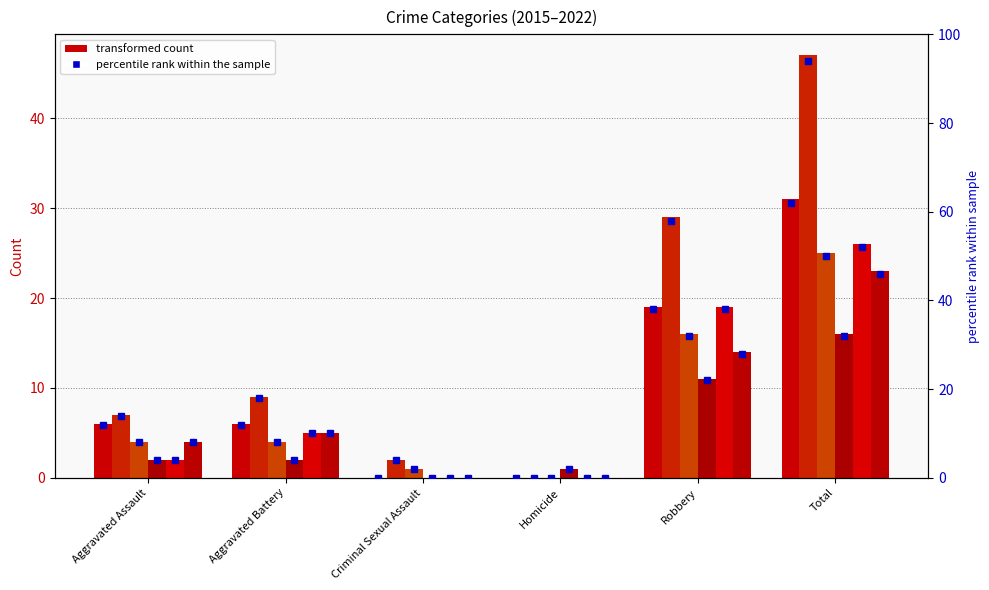

How many series are shown in this chart?

6